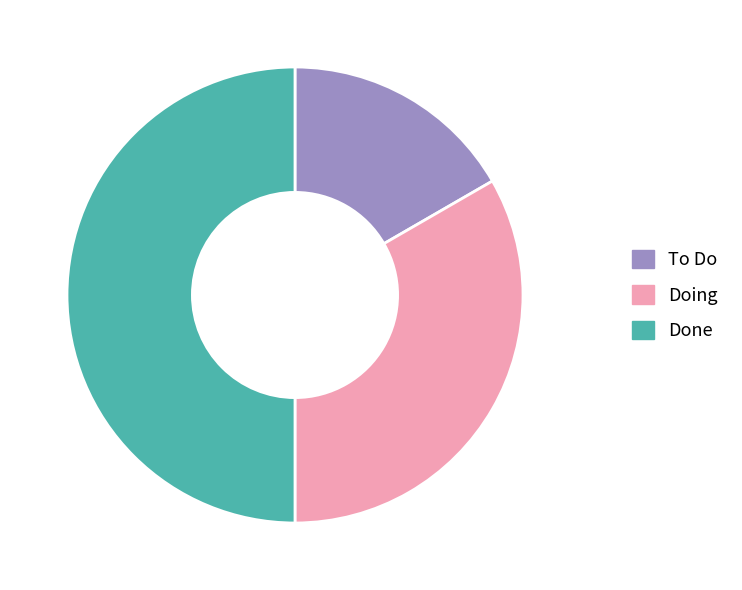

Rank the categories by value from highest to lowest.

Done, Doing, To Do